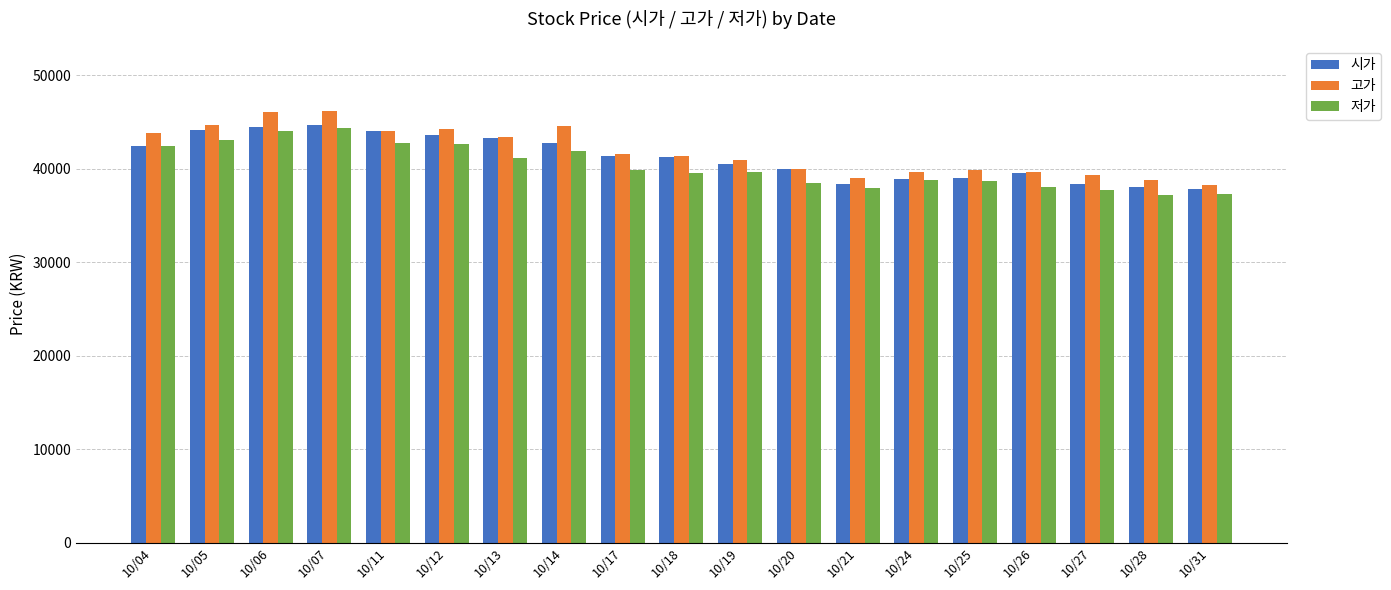

At which label does 고가 first exceed 41350?

10/04